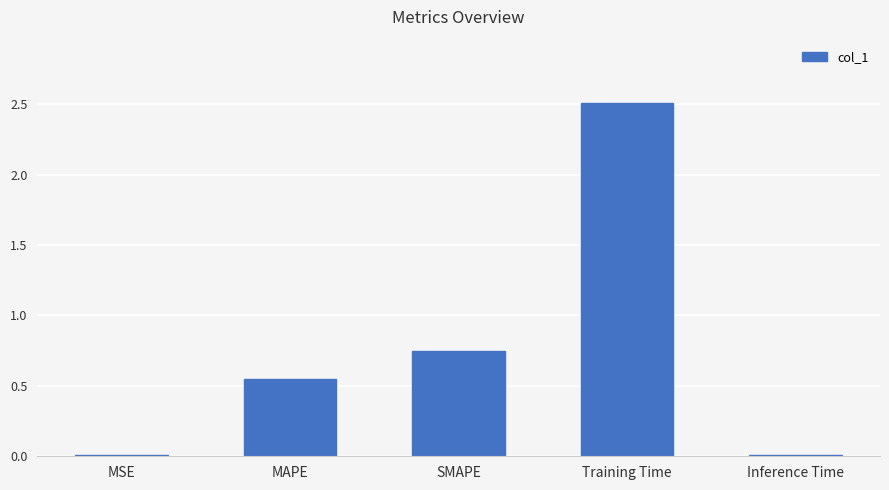

Are the bars grouped side by side (vs. stacked)?

No